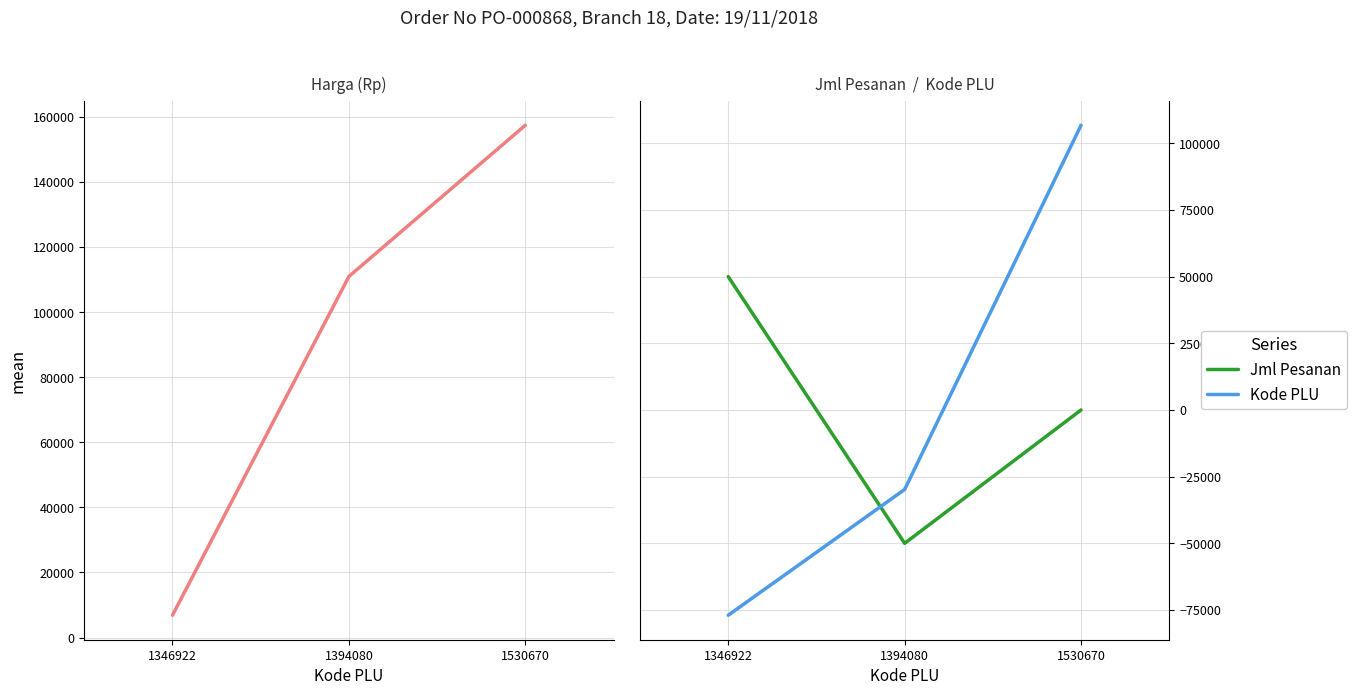

Between 1346922 and 1394080, which series saw the biggest shift?

Harga (Rp)